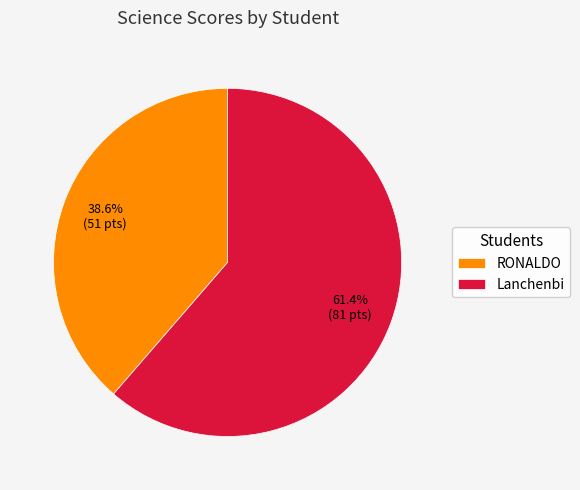

The RONALDO slice represents 52% of the pie. True or false?

False